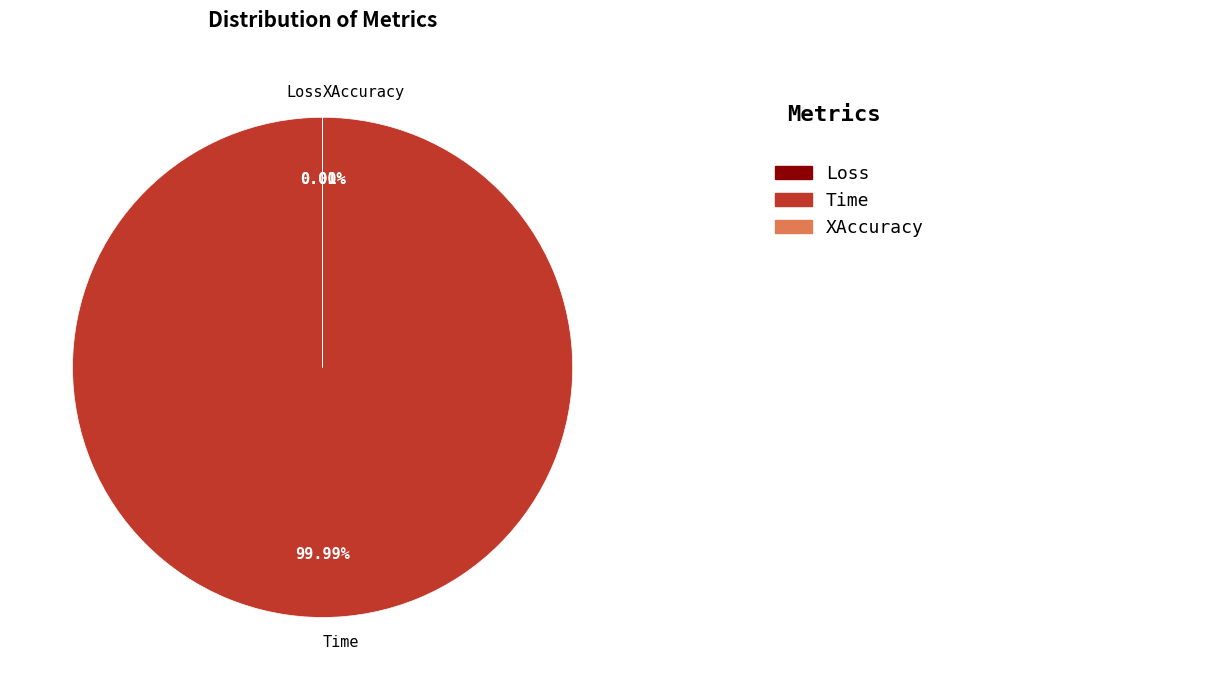

To the nearest percent, what is the difference between the largest and smallest slice percentages?

100%